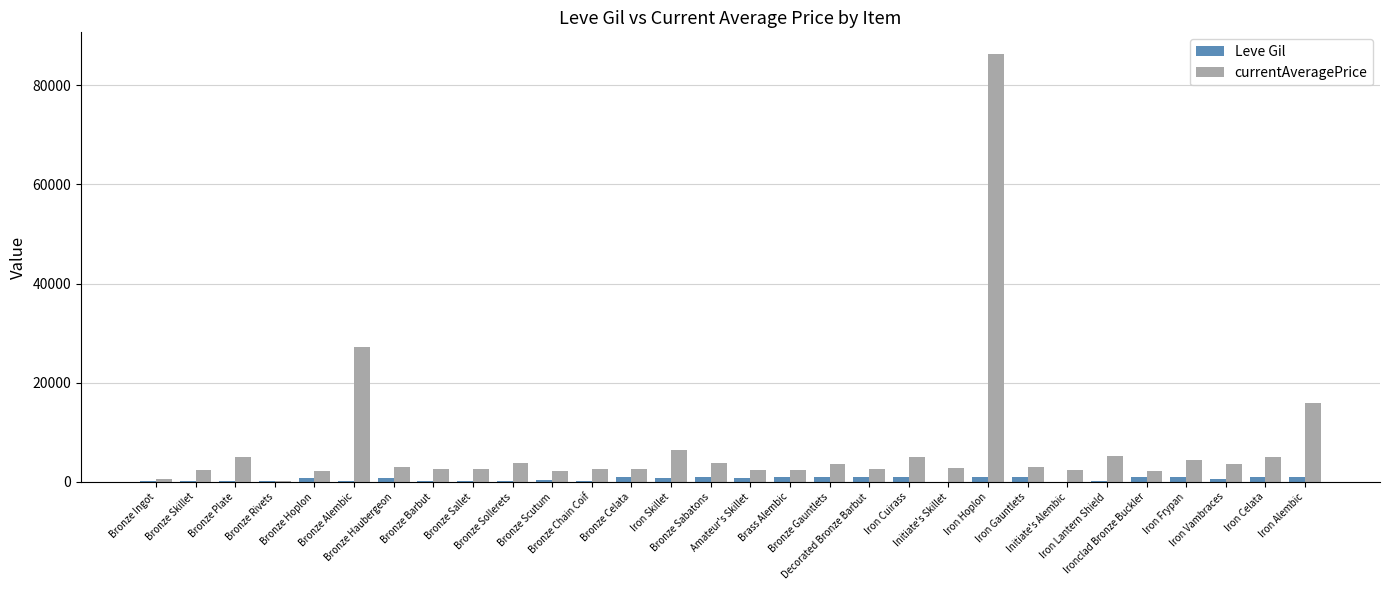

Which series has the largest total across all categories?

currentAveragePrice